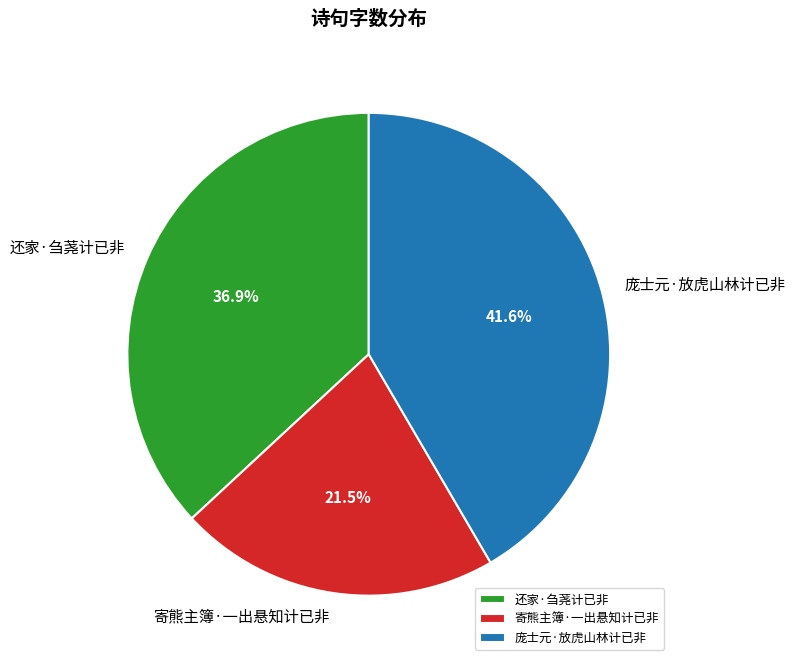

To the nearest percent, what is the difference between the 庞士元·放虎山林计已非 and 还家·刍荛计已非 slice percentages?

5%